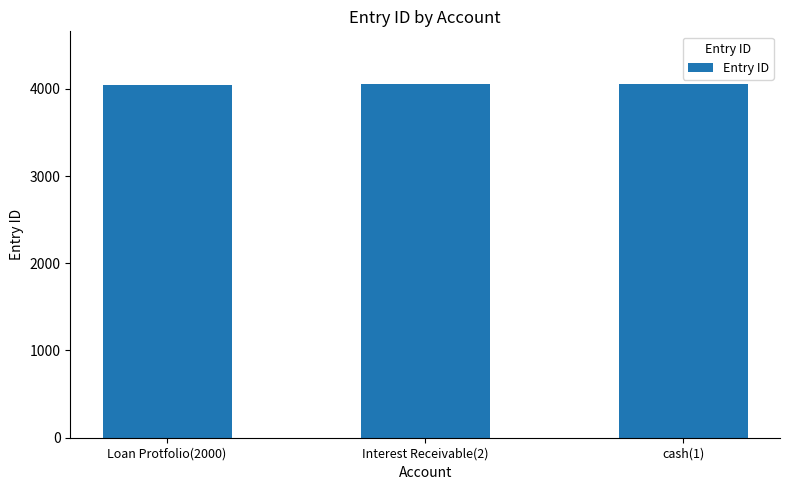

Is it true that the value at cash(1) is 4051?

True